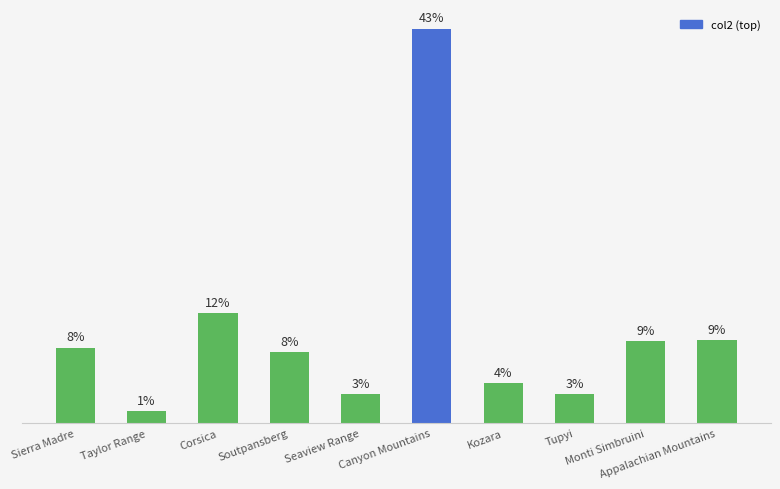

Are the bars horizontal?

No